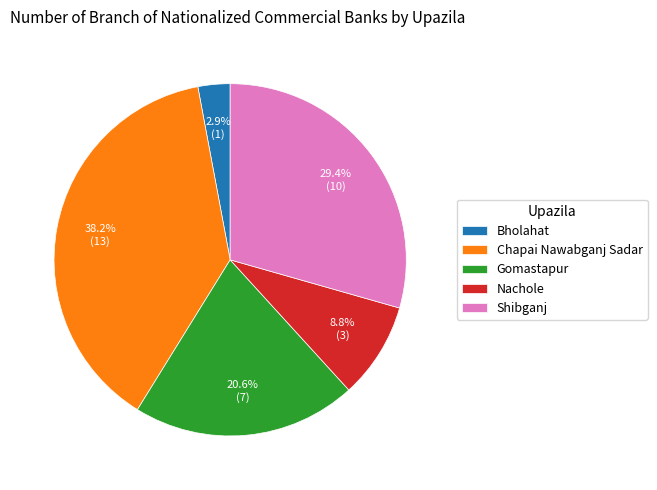

Is the sum of Bholahat and Shibganj greater than half?

No